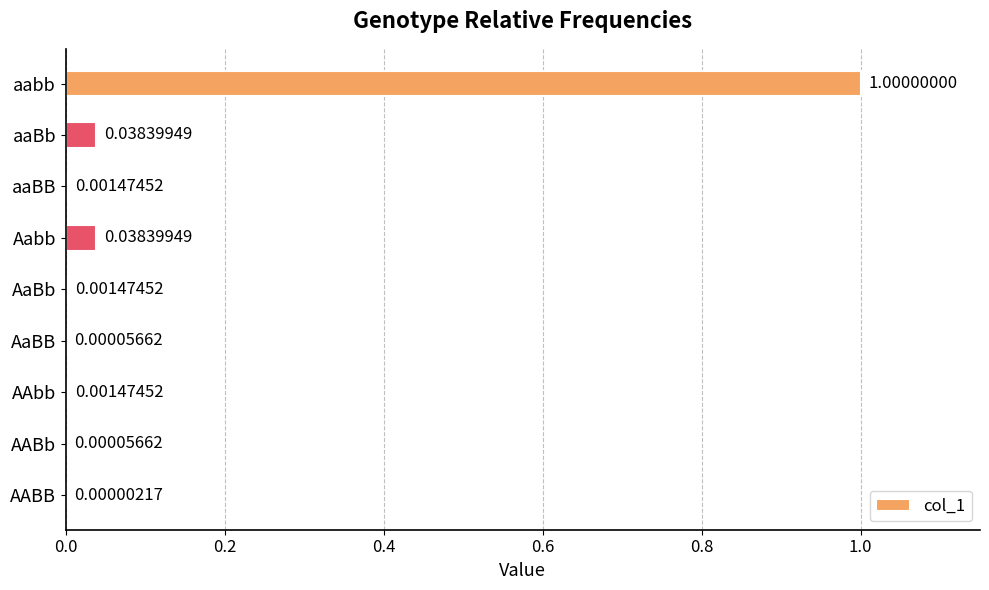

At which label is the value closest to 0?

AABB